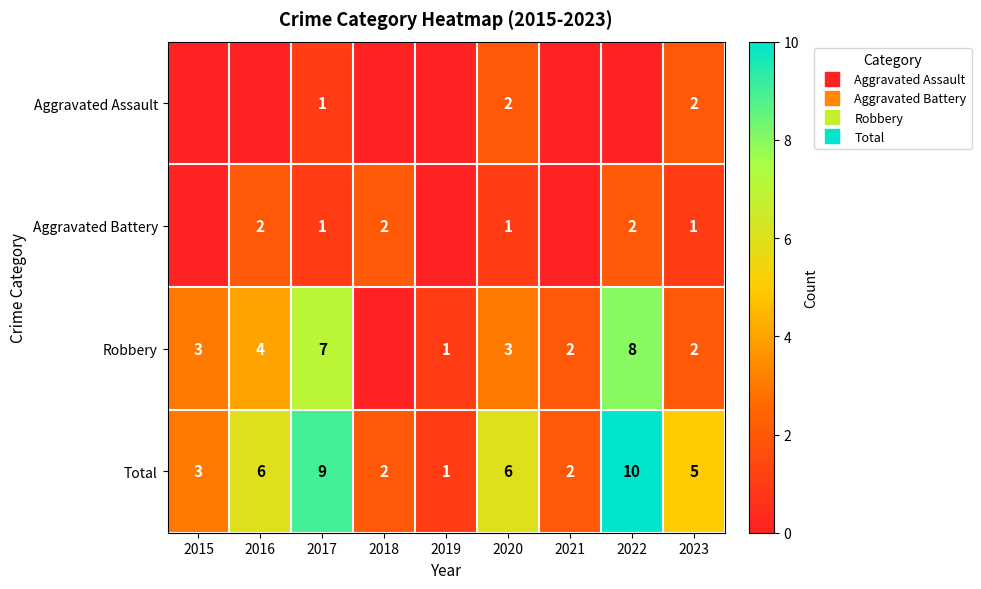

How many series are shown in this chart?

4